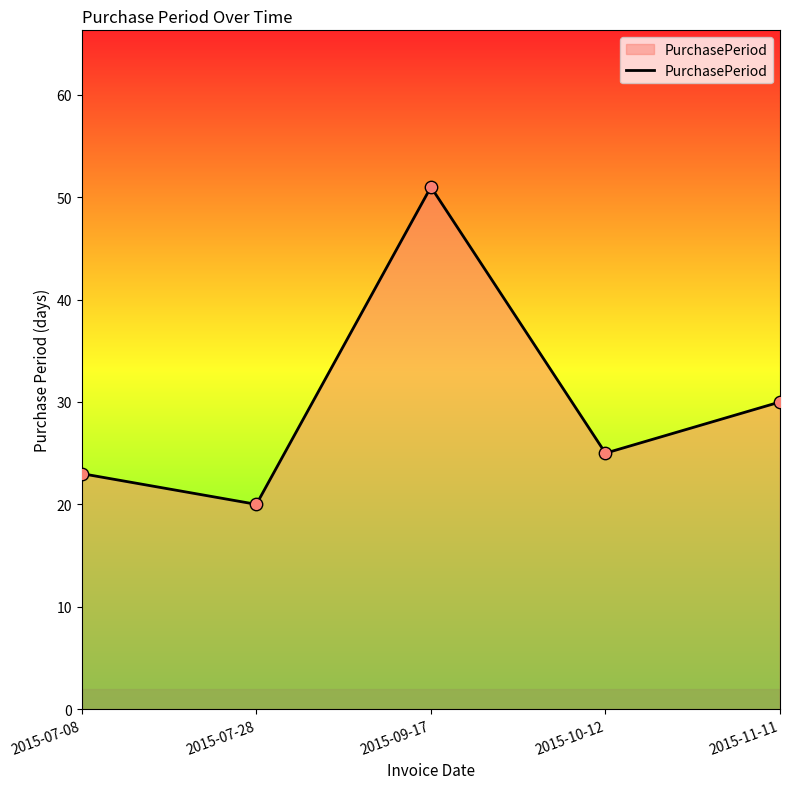

Which has a higher value, 2015-11-11 or 2015-07-28?

2015-11-11